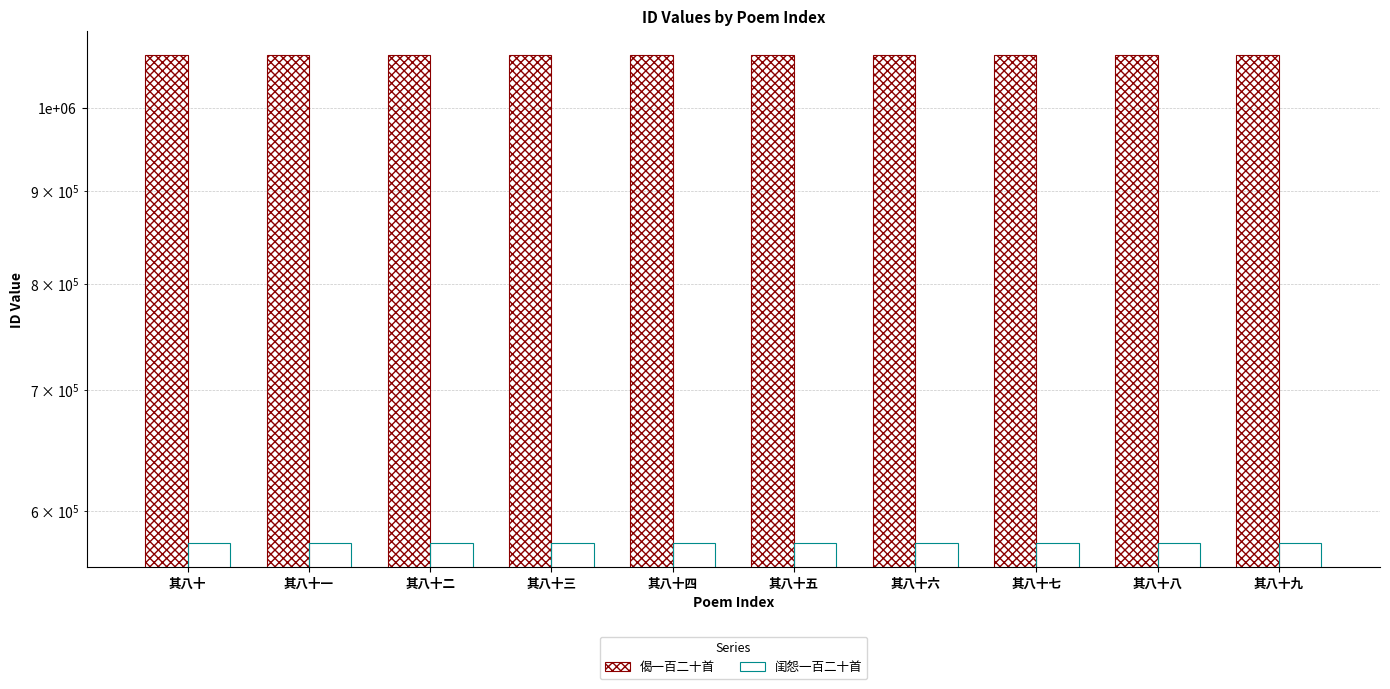

Reading right to left, what are all the values shown in this chart?

偈一百二十首: 其八十九=1069285	其八十八=1069284	其八十七=1069283	其八十六=1069282	其八十五=1069281	其八十四=1069280	其八十三=1069279	其八十二=1069278	其八十一=1069277	其八十=1069276
闺怨一百二十首: 其八十九=576391	其八十八=576390	其八十七=576389	其八十六=576388	其八十五=576387	其八十四=576386	其八十三=576385	其八十二=576384	其八十一=576383	其八十=576382